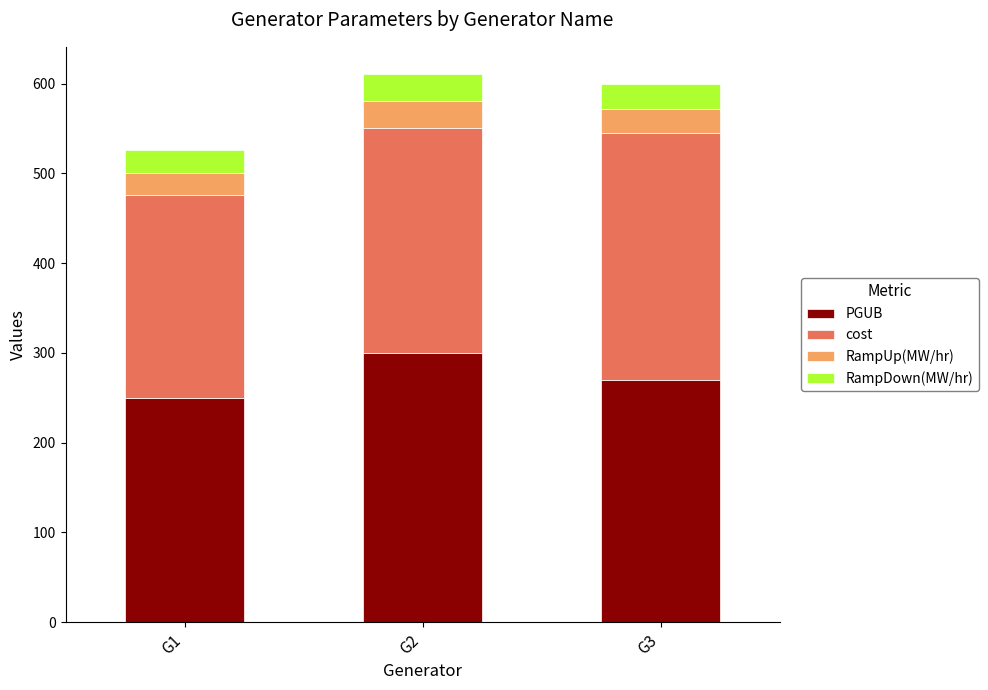

The value of PGUB at G1 is 334.1. True or false?

False